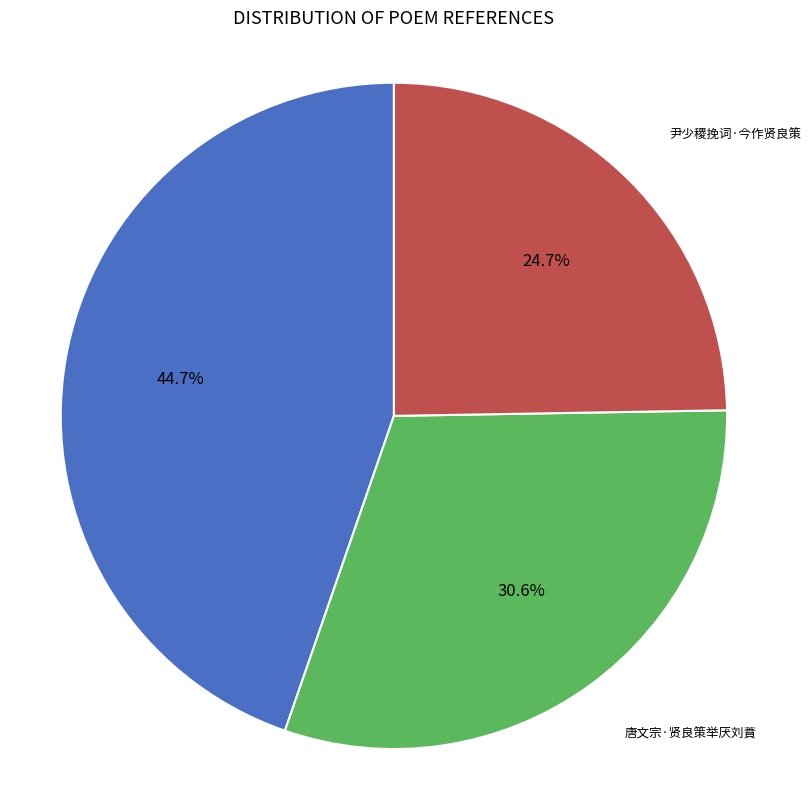

Rank the categories by value from highest to lowest.

出都题壁·建白无良策, 唐文宗·贤良策举厌刘蕡, 尹少稷挽词·今作贤良策